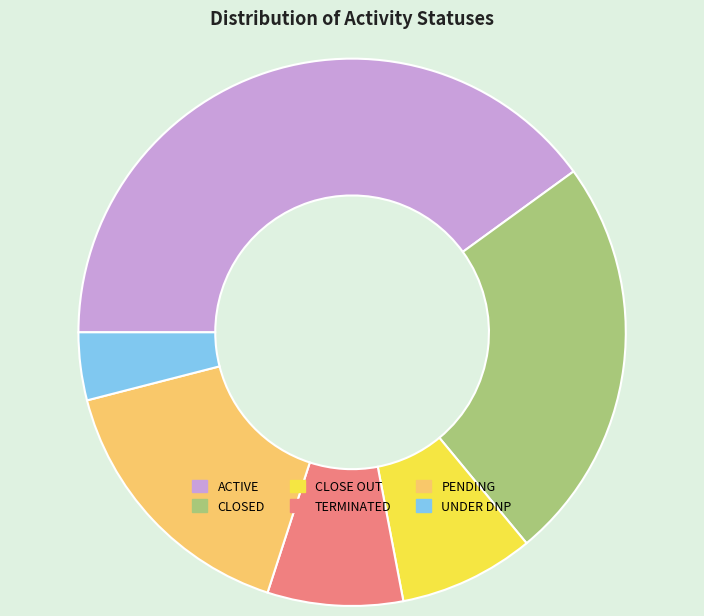

What is the ratio of the value at TERMINATED to the value at CLOSE OUT?

1.0